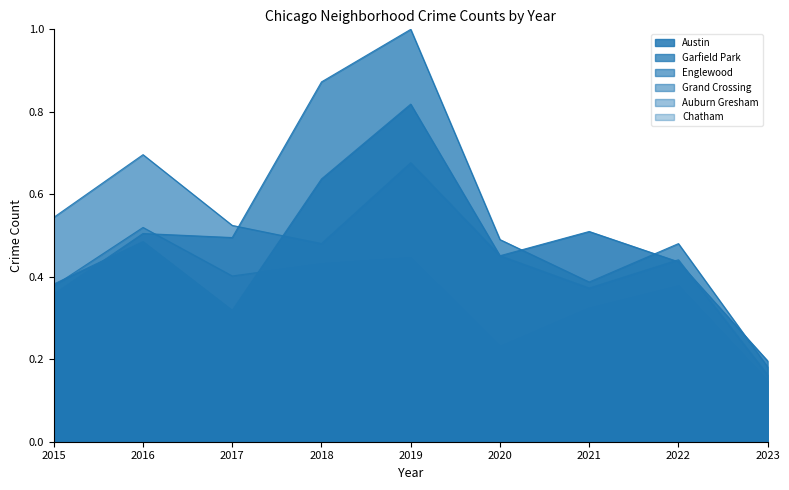

What is the sum of all Chatham values?

2.0